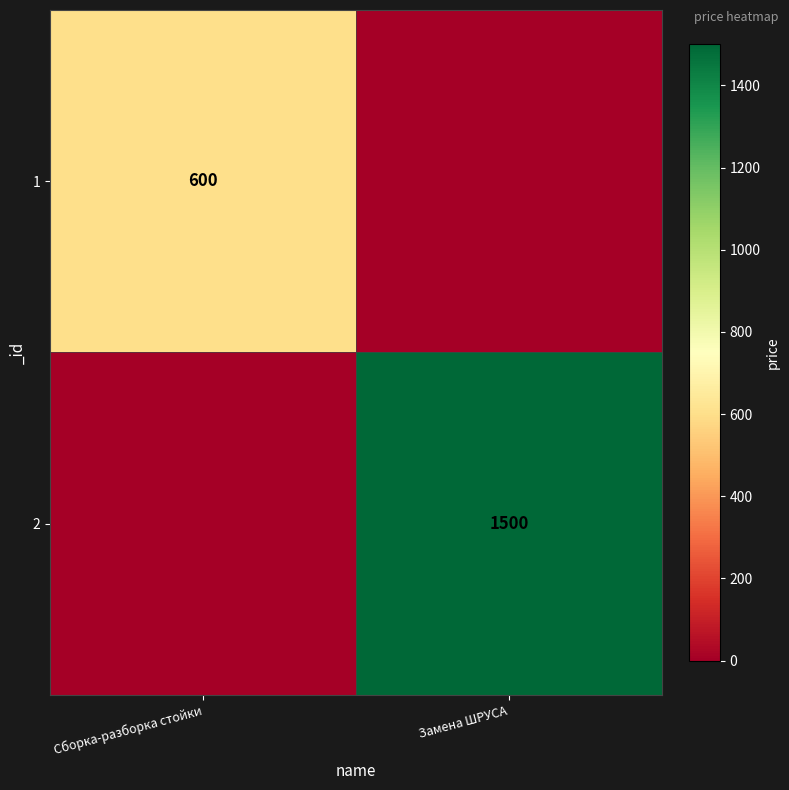

At which category is the sum across all series the highest?

Замена ШРУСА